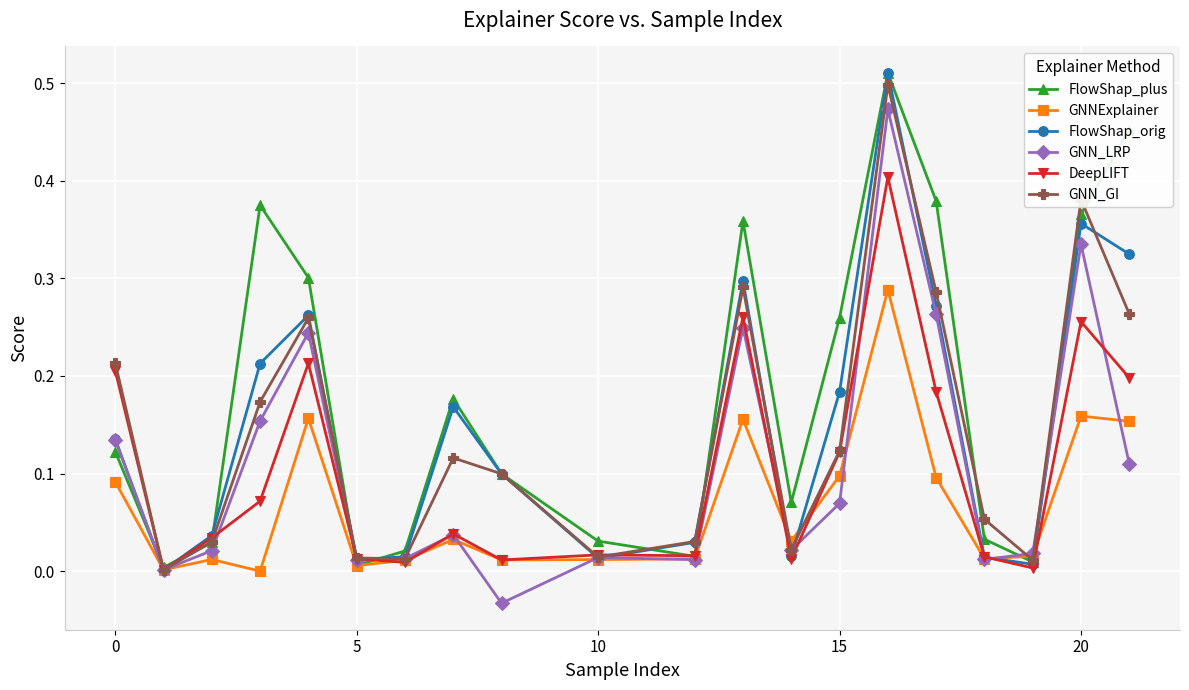

How many lines are shown in the chart?

6